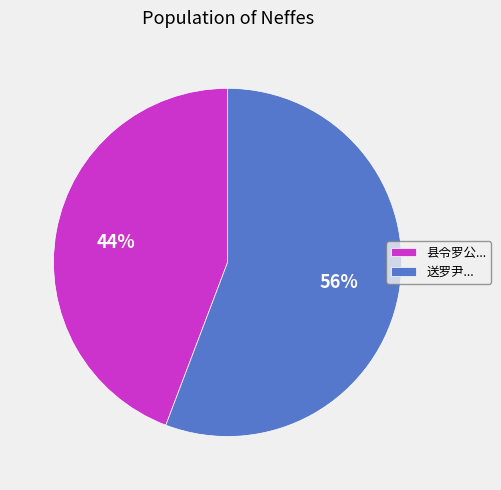

Rank the categories by value from highest to lowest.

送罗尹..., 县令罗公...